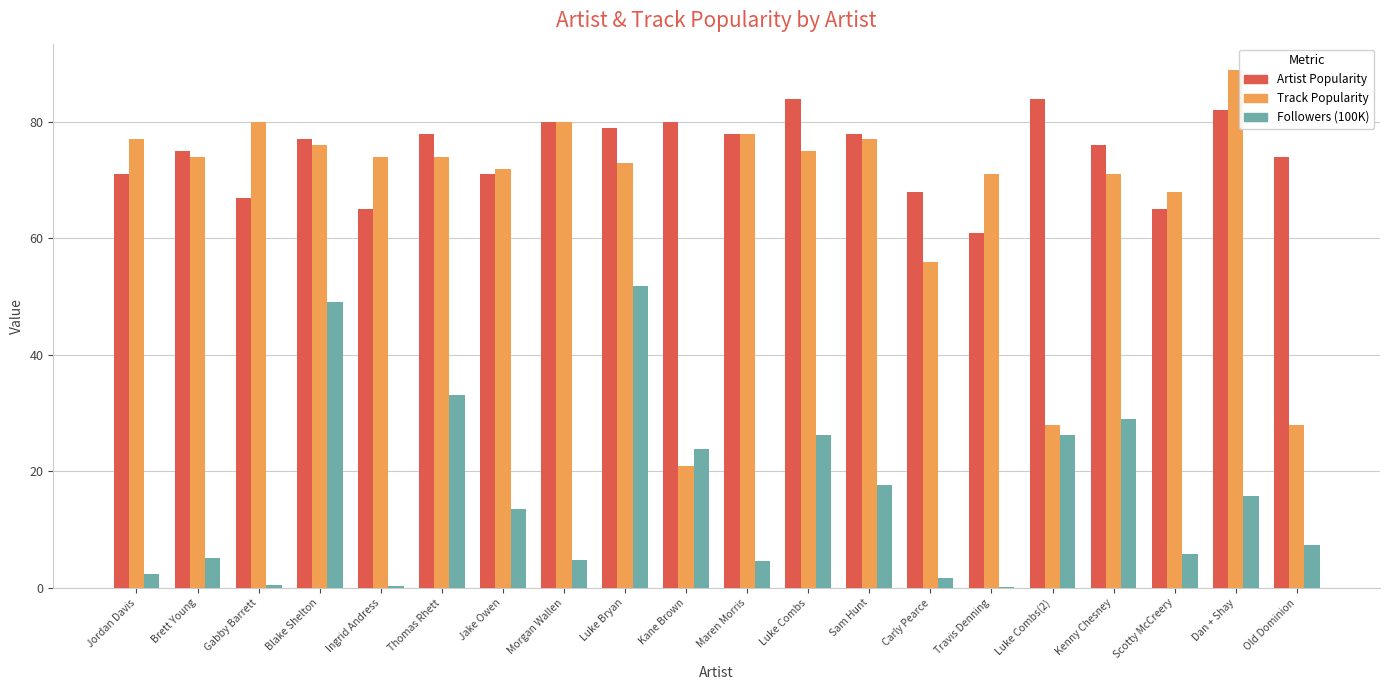

How many series are shown in this chart?

3